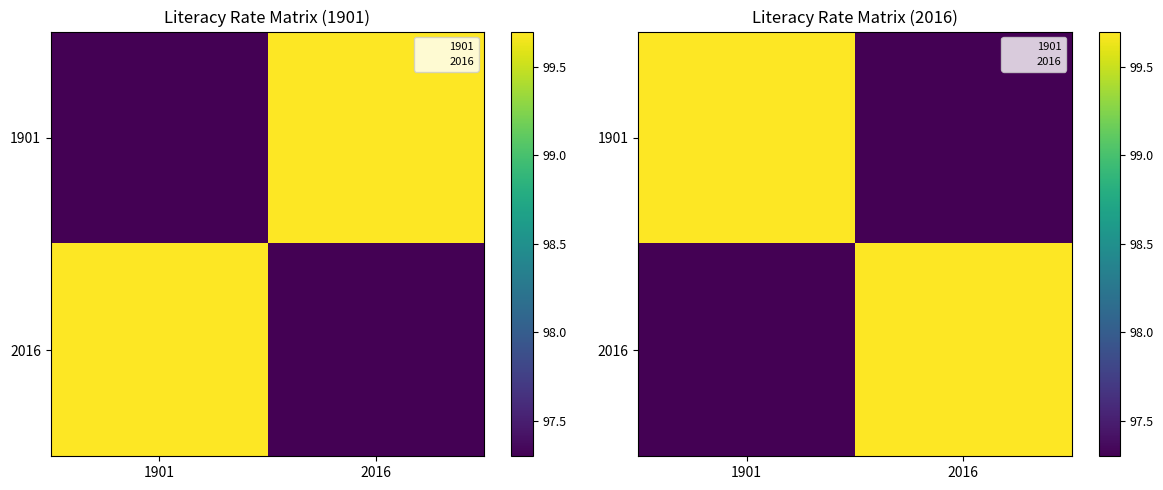

At which label is 1901 closest to 98?

2016